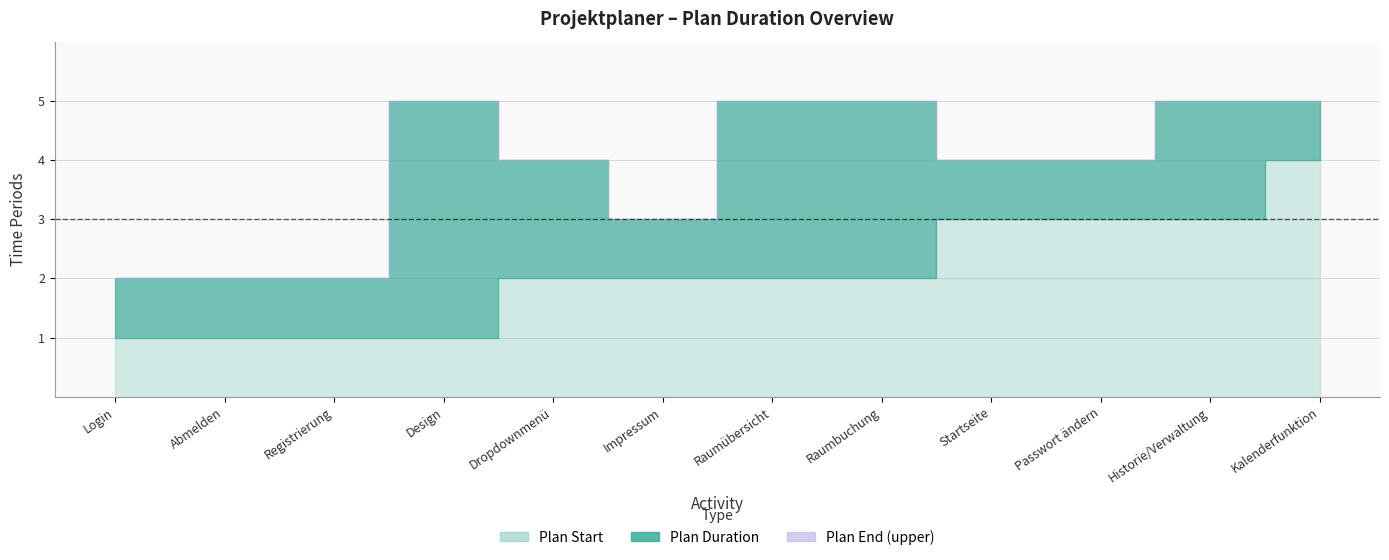

Rank the series by their average value, from lowest to highest.

Plan Duration, Plan Start, Plan End